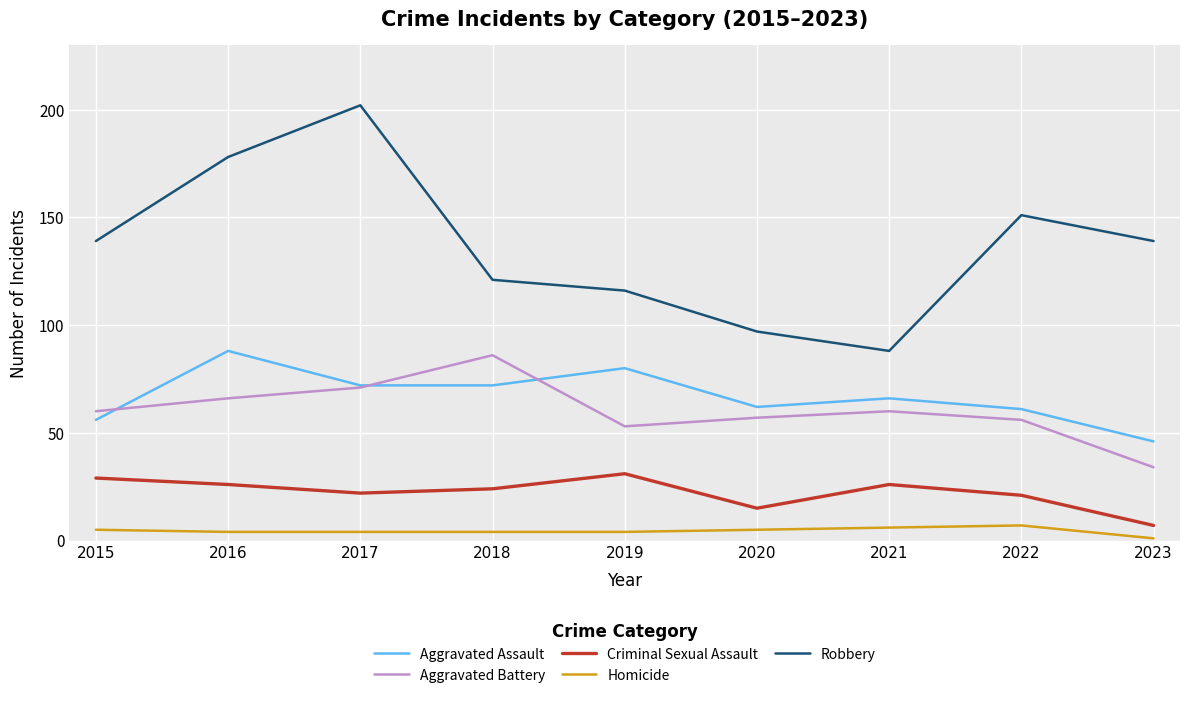

How many distinct data groups are displayed?

5